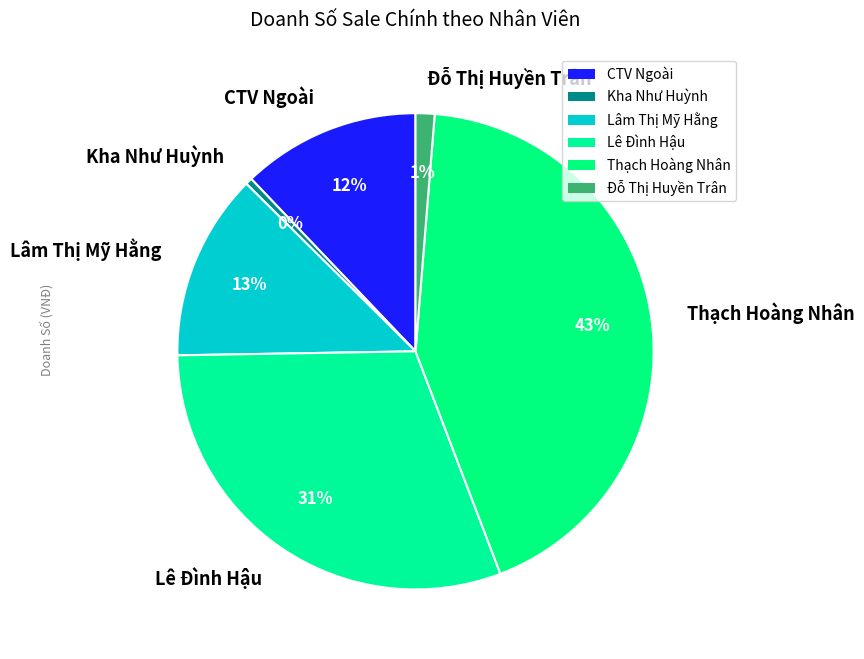

What percentage is the Lâm Thị Mỹ Hằng slice, to the nearest percent?

13%